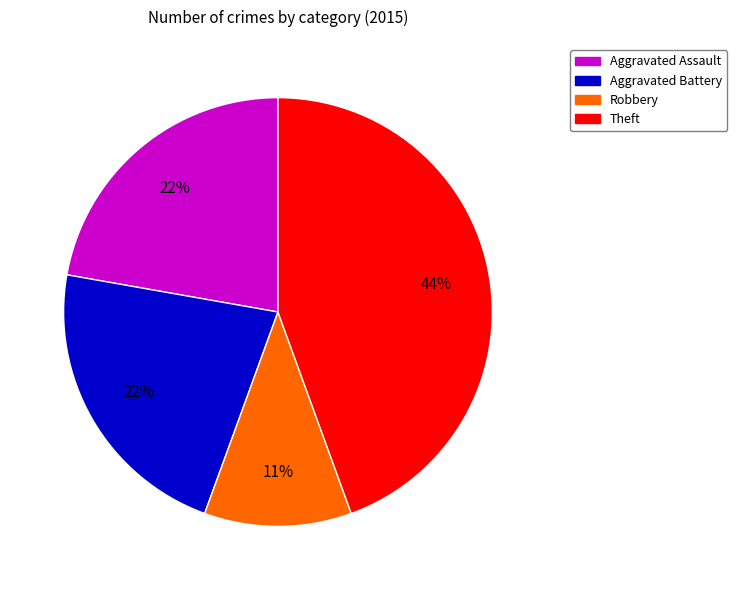

Is there any slice that represents more than half of the pie?

No